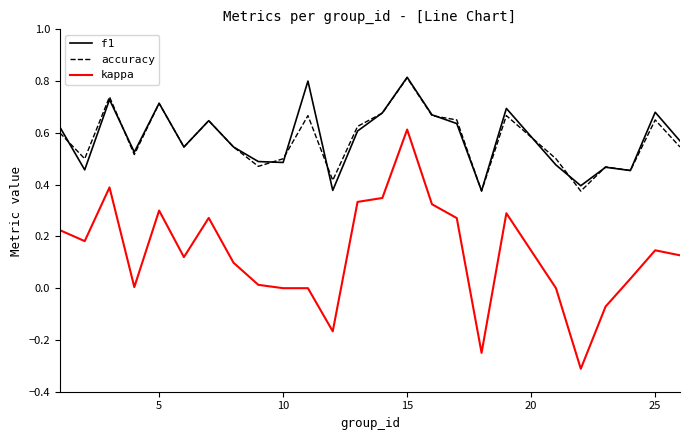

Which series has the largest range (max minus min)?

kappa